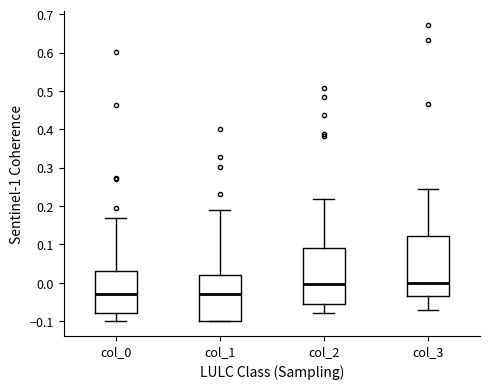

Where is the lower edge of the box for col_3 on the y-axis? The values are not printed on the chart, so give them approximately, as read against the axis.

-0.04